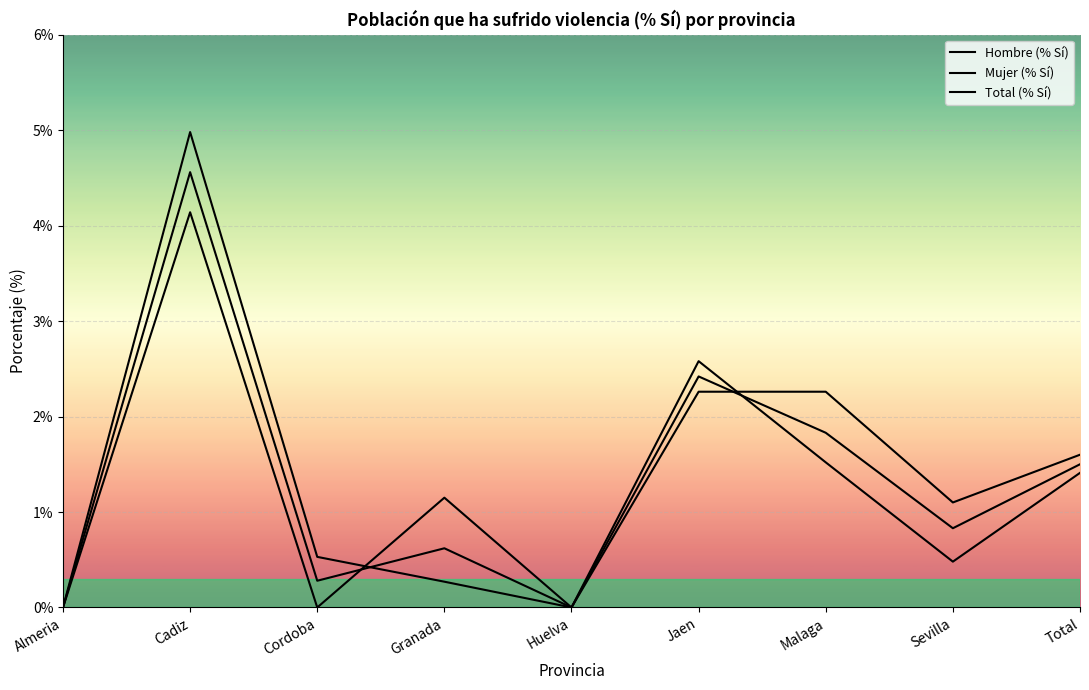

The value of Mujer (% Sí) at Cadiz is 7.6. True or false?

False